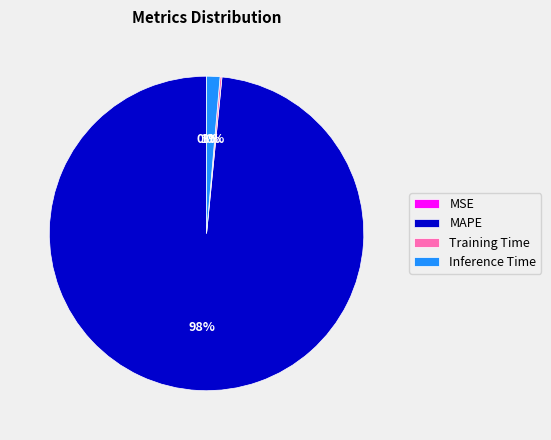

To the nearest percent, what is the average slice percentage?

25%